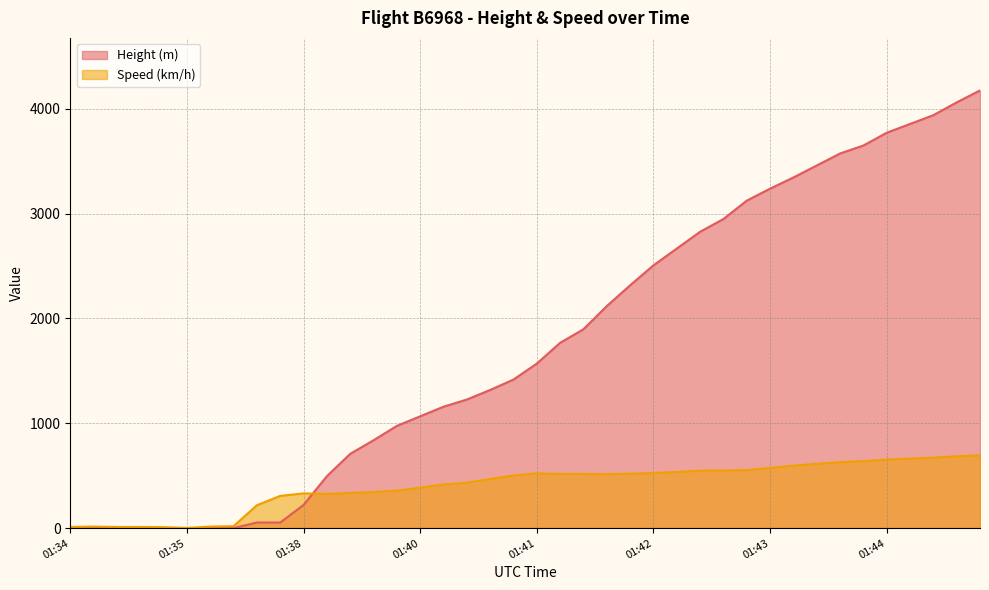

Is the value of Height at 2024-06-07 01:40:25 greater than the value of Speed at 2024-06-07 01:45:16?

Yes